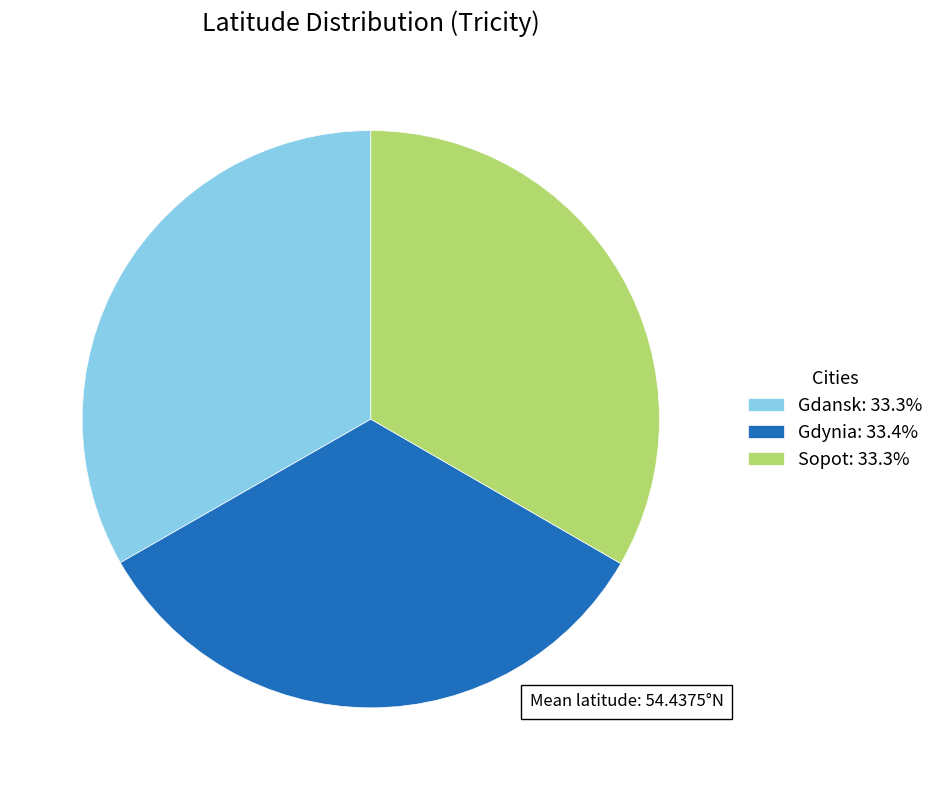

How many segments does this pie chart have?

3